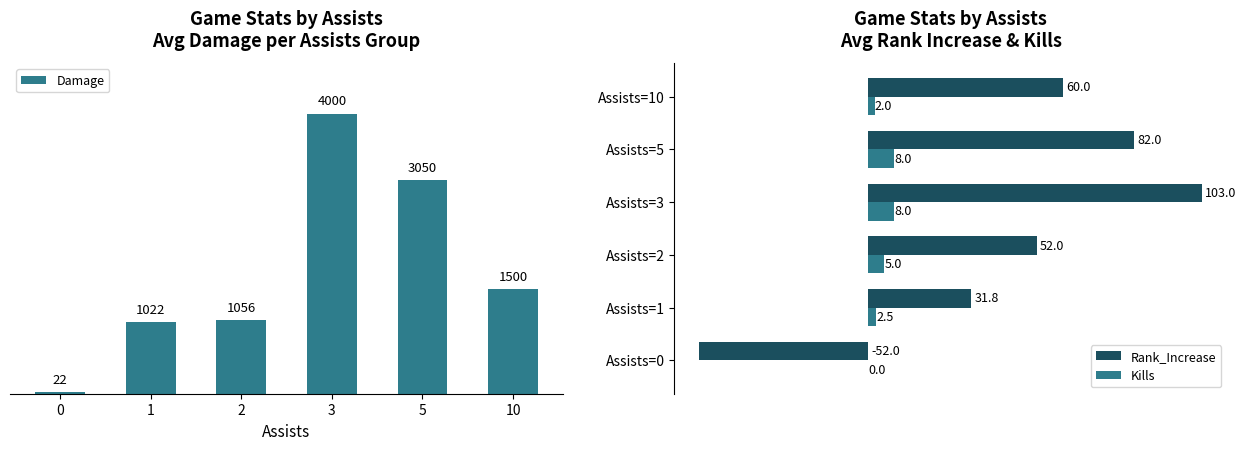

Is the value of Rank_Increase at Assists=3 greater than the value of Kills at Assists=5?

Yes